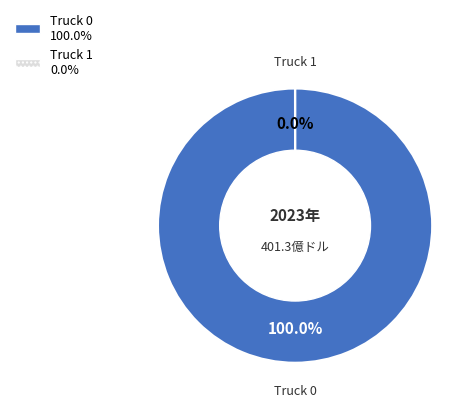

What is the smallest slice in the pie chart?

Truck 1